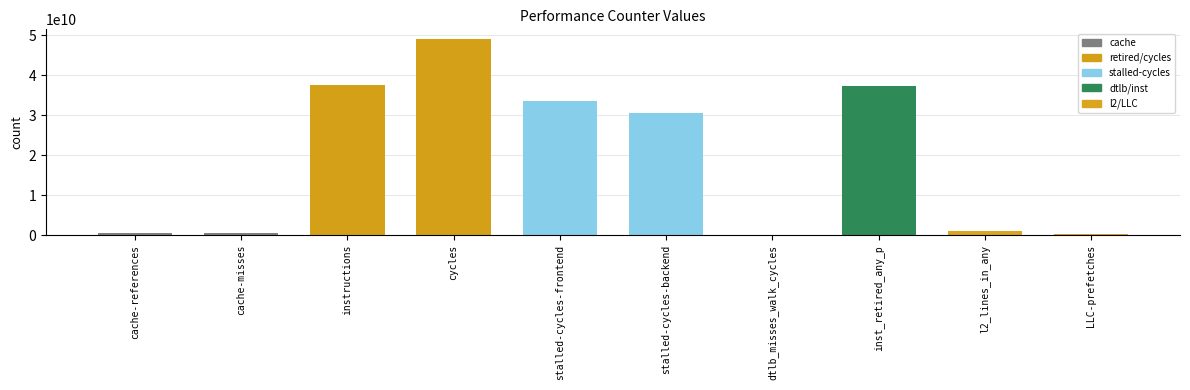

What is the approximate value at cycles?

49001325176